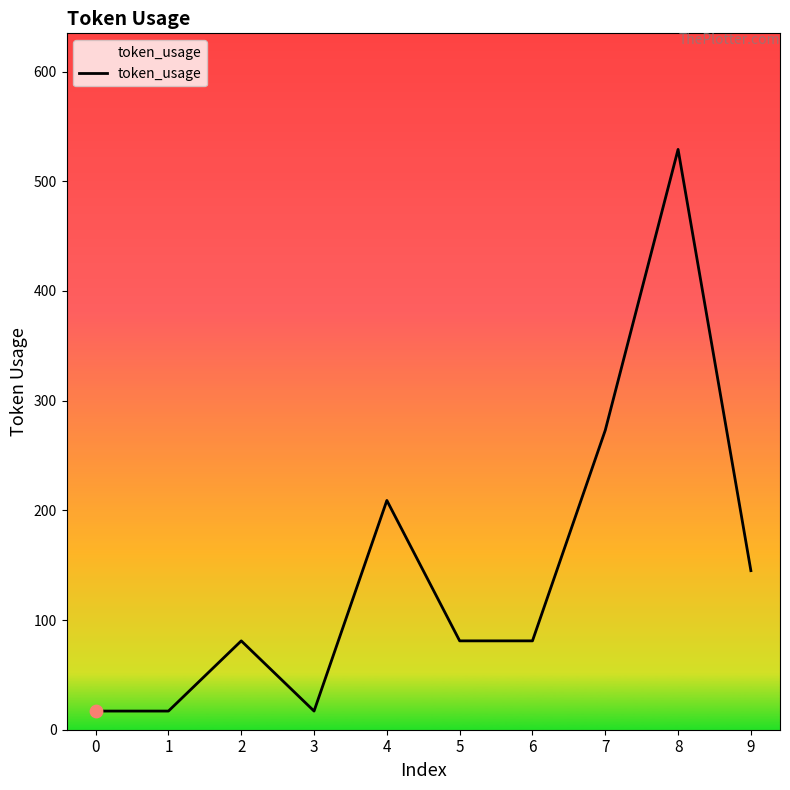

What is the change in value from 5 to 9?

+64